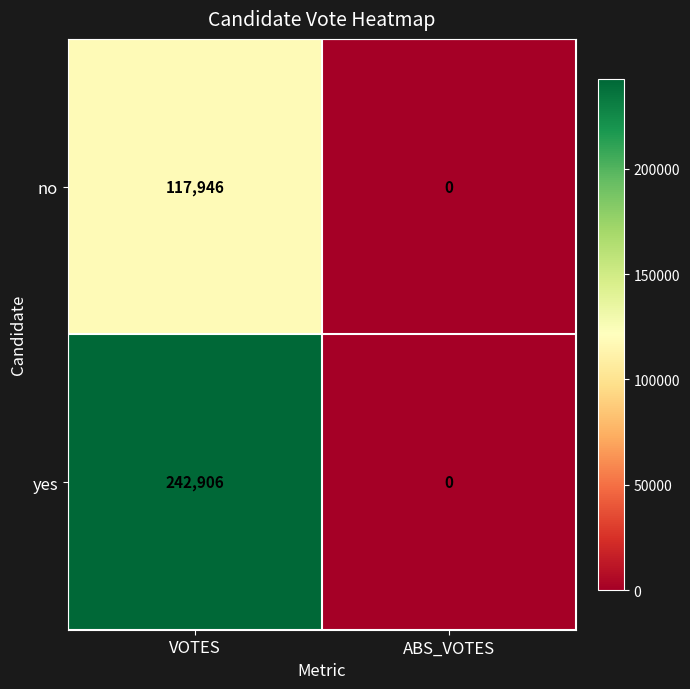

At which label does yes reach its minimum?

ABS_VOTES